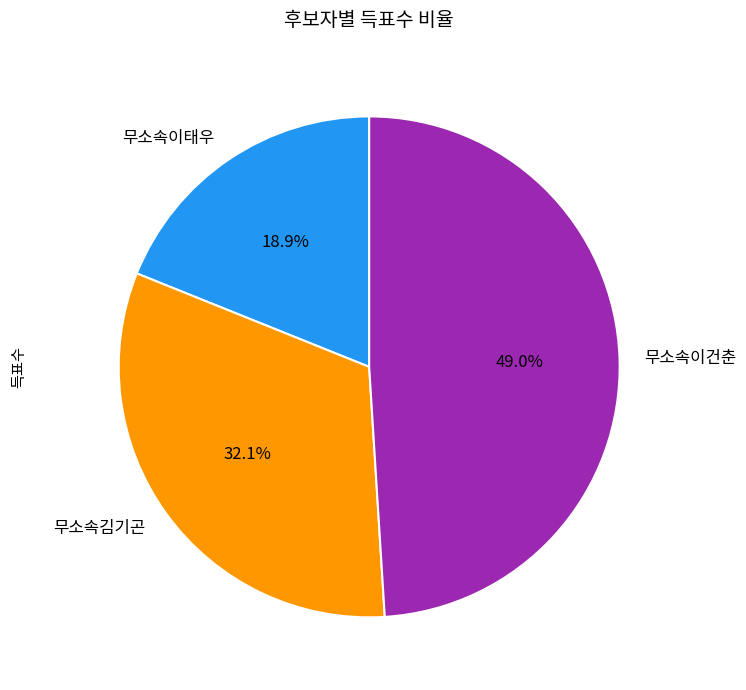

Rank the categories by value from lowest to highest.

무소속이태우, 무소속김기곤, 무소속이건춘